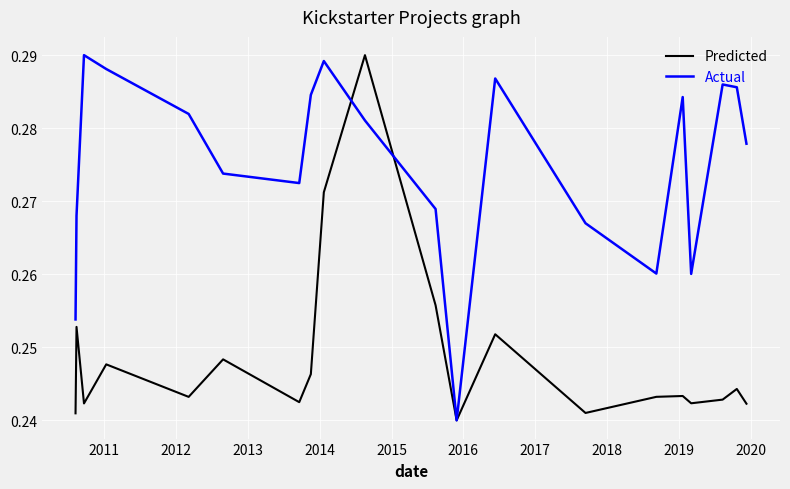

Count the Predicted values in the range 0 to 1.

20